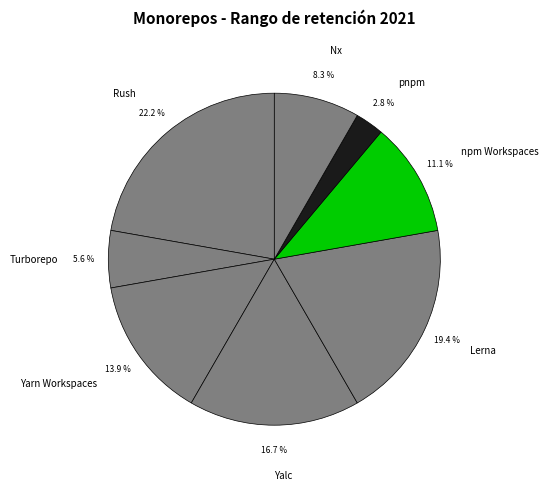

Combined, do Rush and Yarn Workspaces account for over 50%?

No